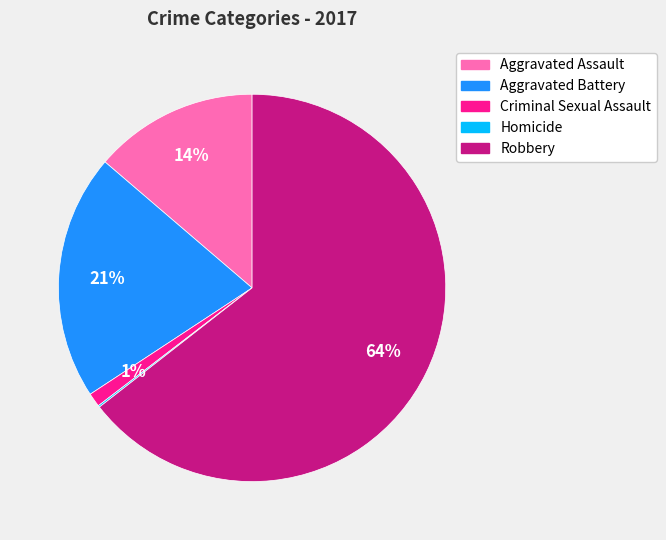

Combined, do Aggravated Battery and Criminal Sexual Assault account for over 50%?

No